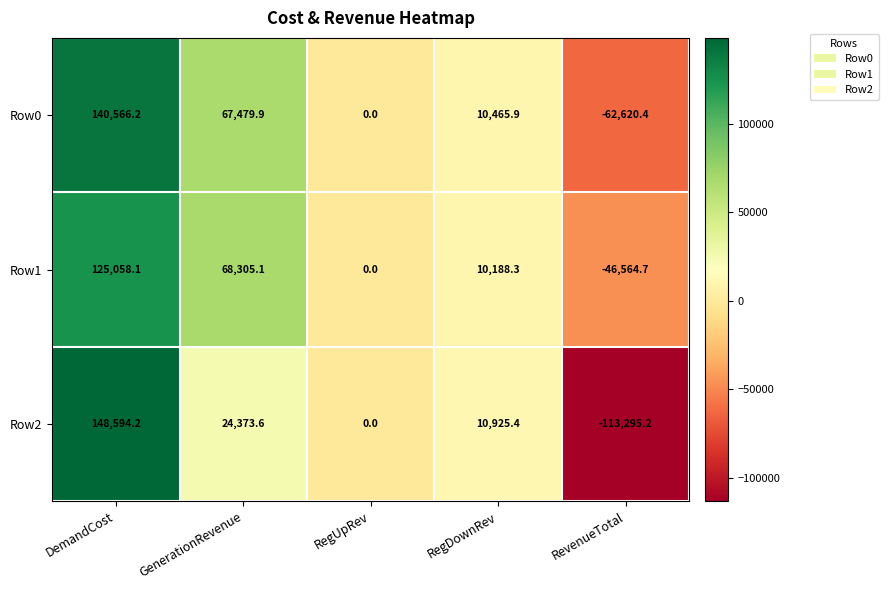

Reading left to right, transcribe all the data shown in this chart.

Row0: DemandCost=140566.2	GenerationRevenue=67479.9	RegUpRev=0.0	RegDownRev=10465.9	RevenueTotal=-62620.4
Row1: DemandCost=125058.1	GenerationRevenue=68305.1	RegUpRev=0.0	RegDownRev=10188.3	RevenueTotal=-46564.7
Row2: DemandCost=148594.2	GenerationRevenue=24373.6	RegUpRev=0.0	RegDownRev=10925.4	RevenueTotal=-113295.2